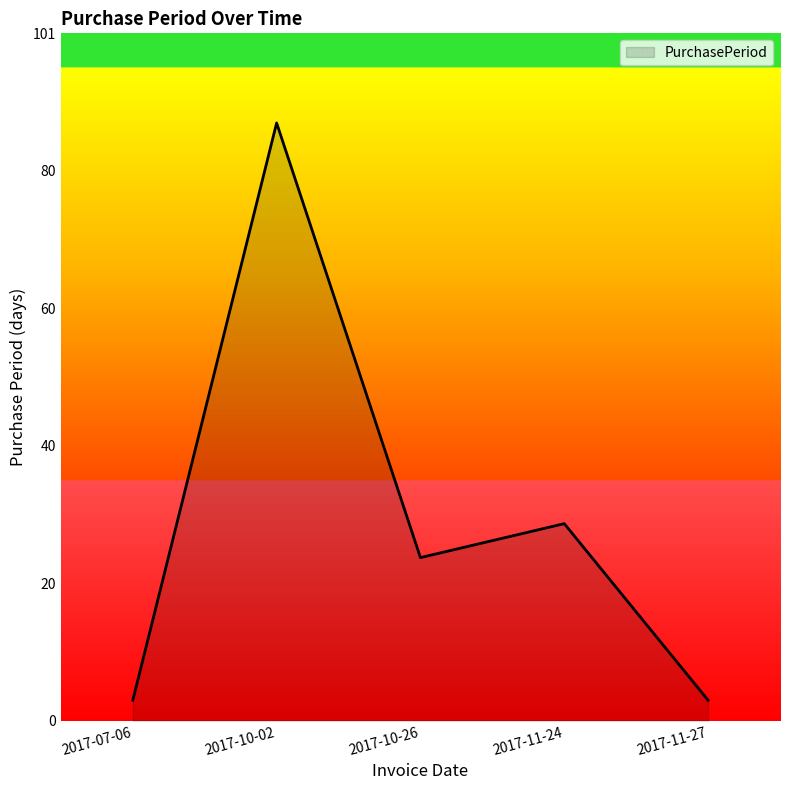

Reading left to right, what are all the values shown in this chart?

3	88	24	29	3